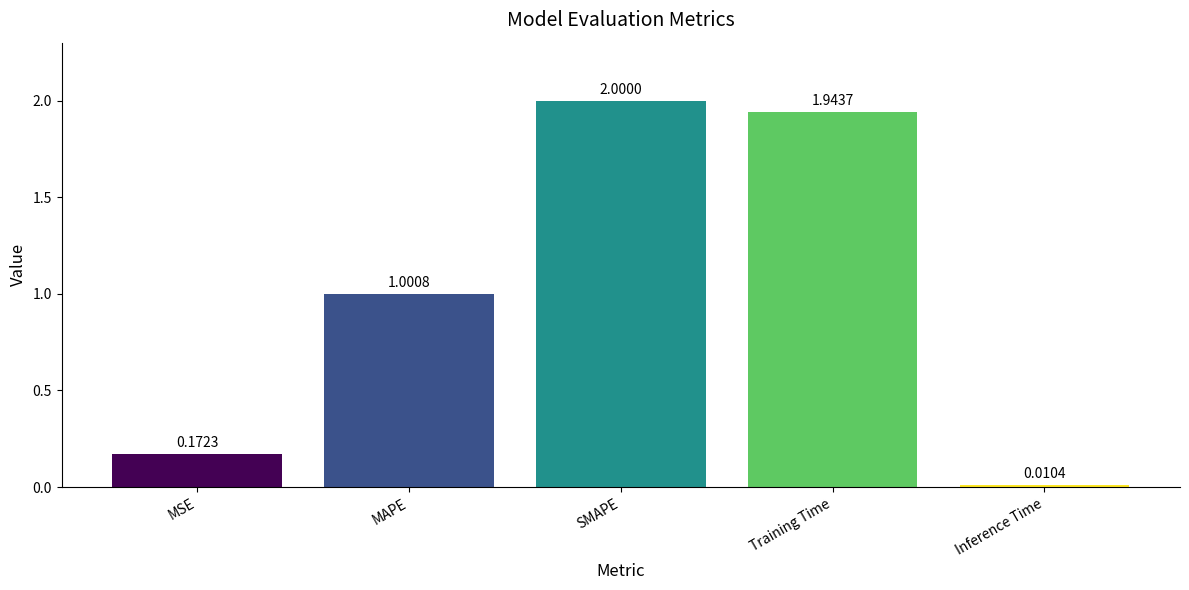

Between SMAPE and Inference Time, which is larger?

SMAPE